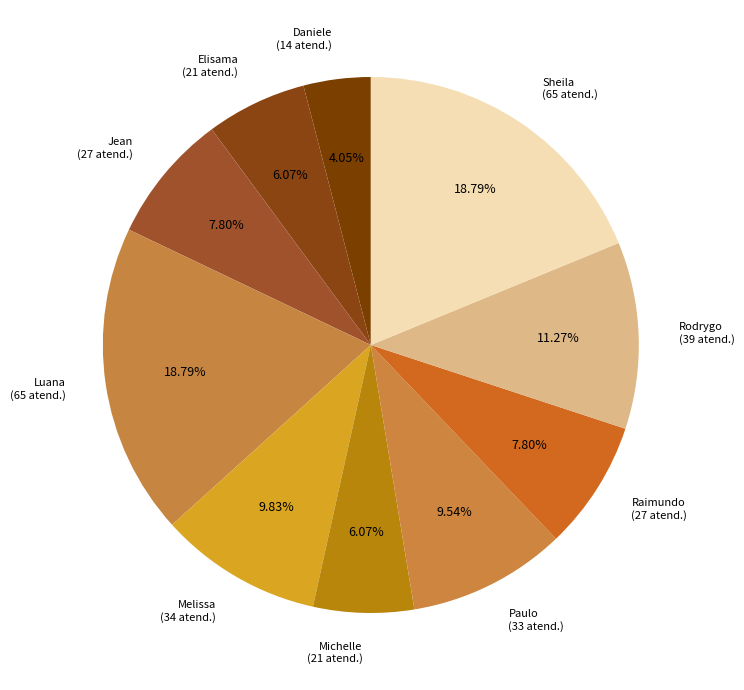

How many slices are in this pie chart?

10